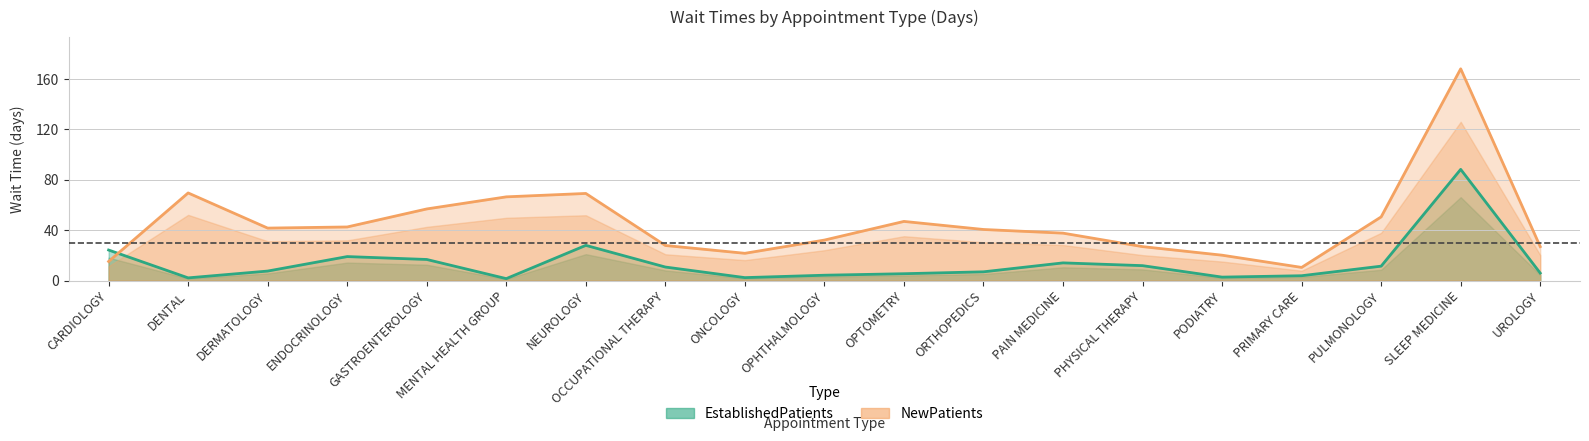

What are all the series names shown in the legend?

EstablishedPatients, NewPatients